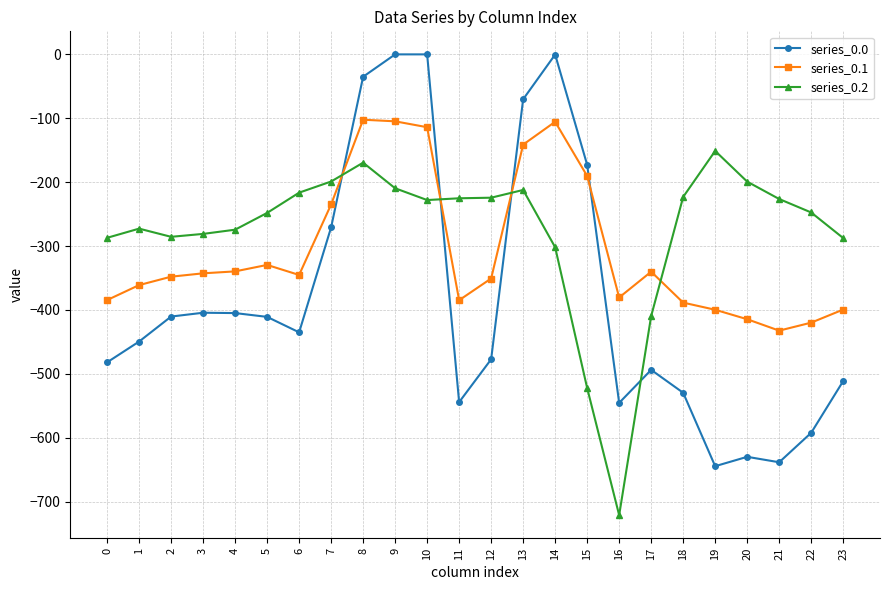

Count the number of categories in the chart.

24